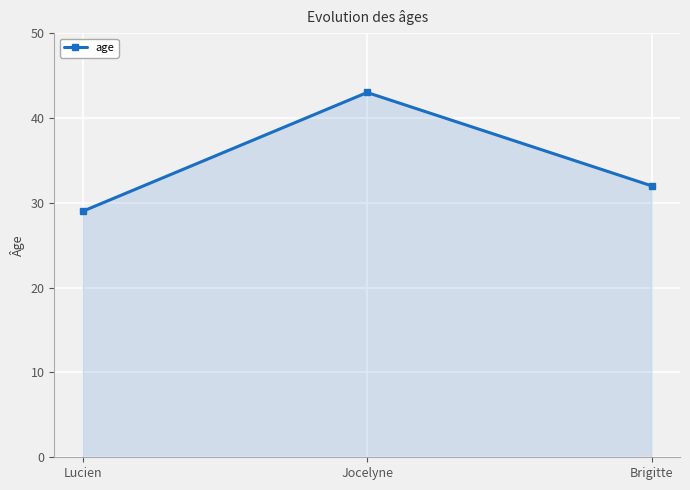

Which category has the lowest value across all series?

Lucien